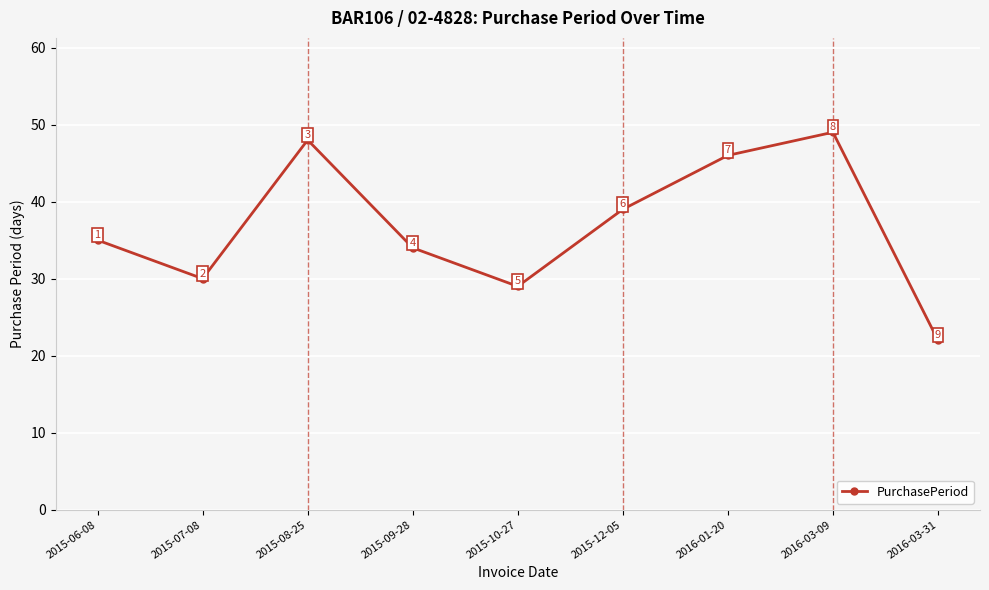

How many categories are shown in the chart?

9